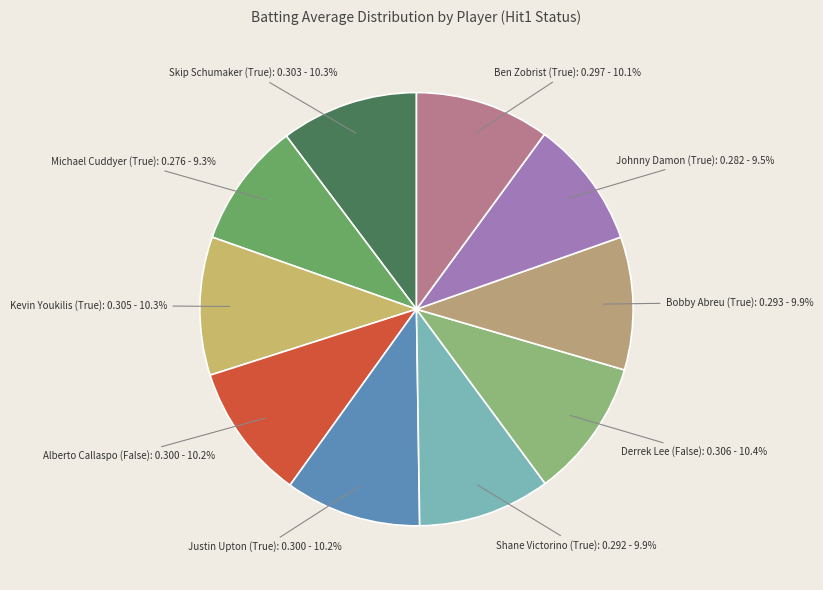

How much of the chart is everything except Justin Upton (True)?

89.8%